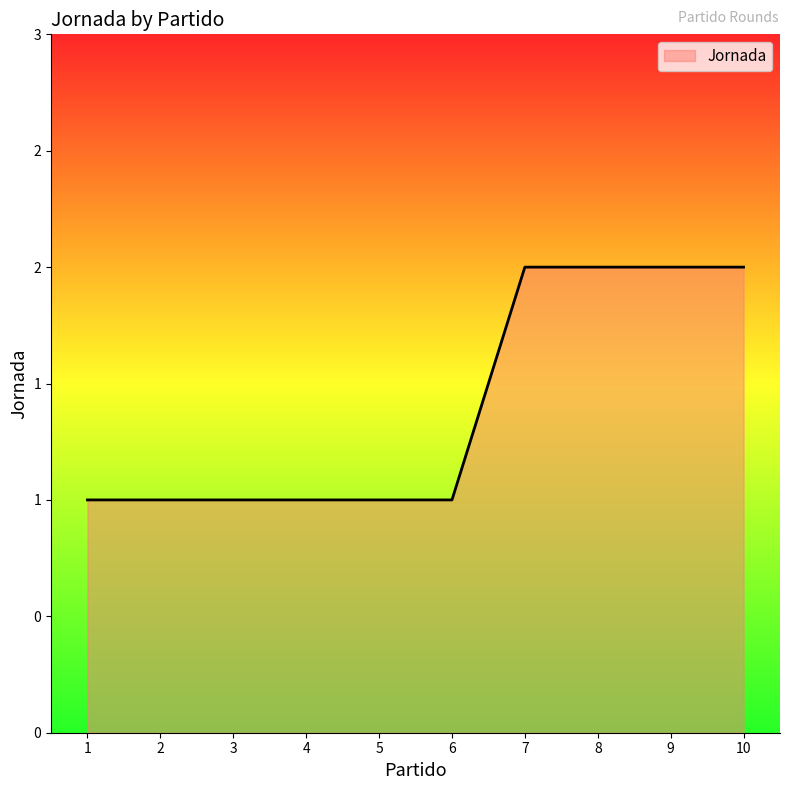

What is the smallest value displayed?

1